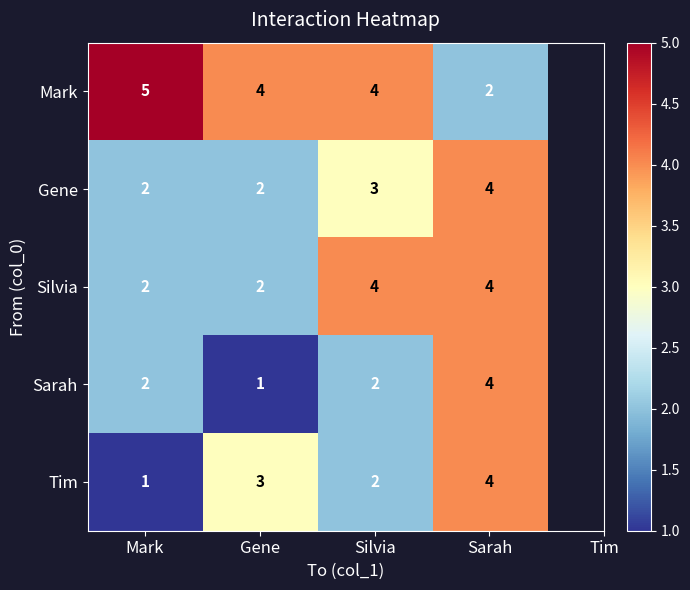

What is the difference between the highest and lowest values at Gene?

3